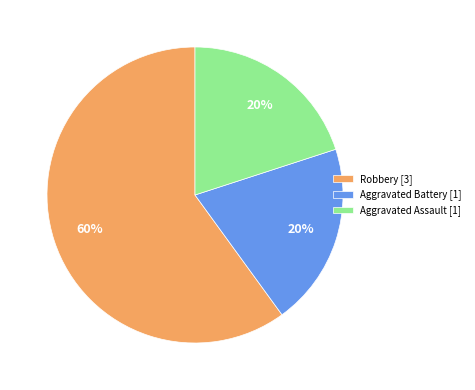

The Robbery [3] slice represents 68% of the pie. True or false?

False